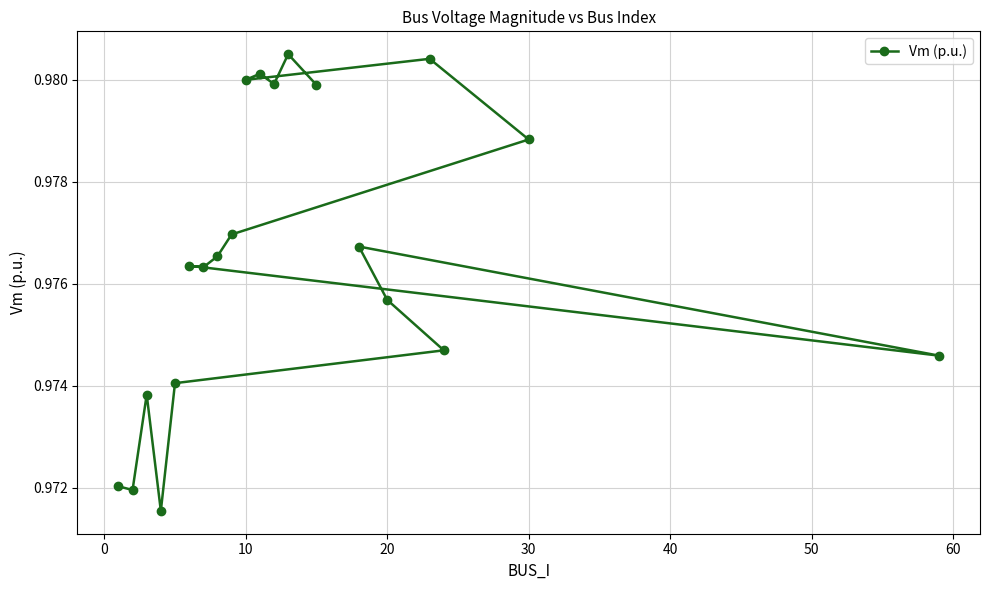

How many values are between 0 and 1?

20